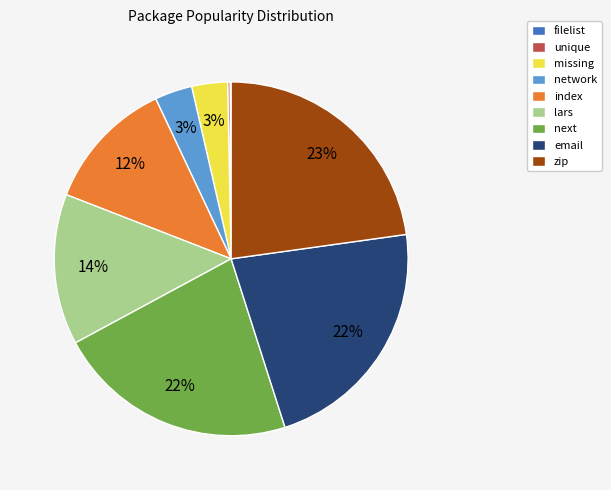

To the nearest percent, what percentage of the pie is lars?

14%